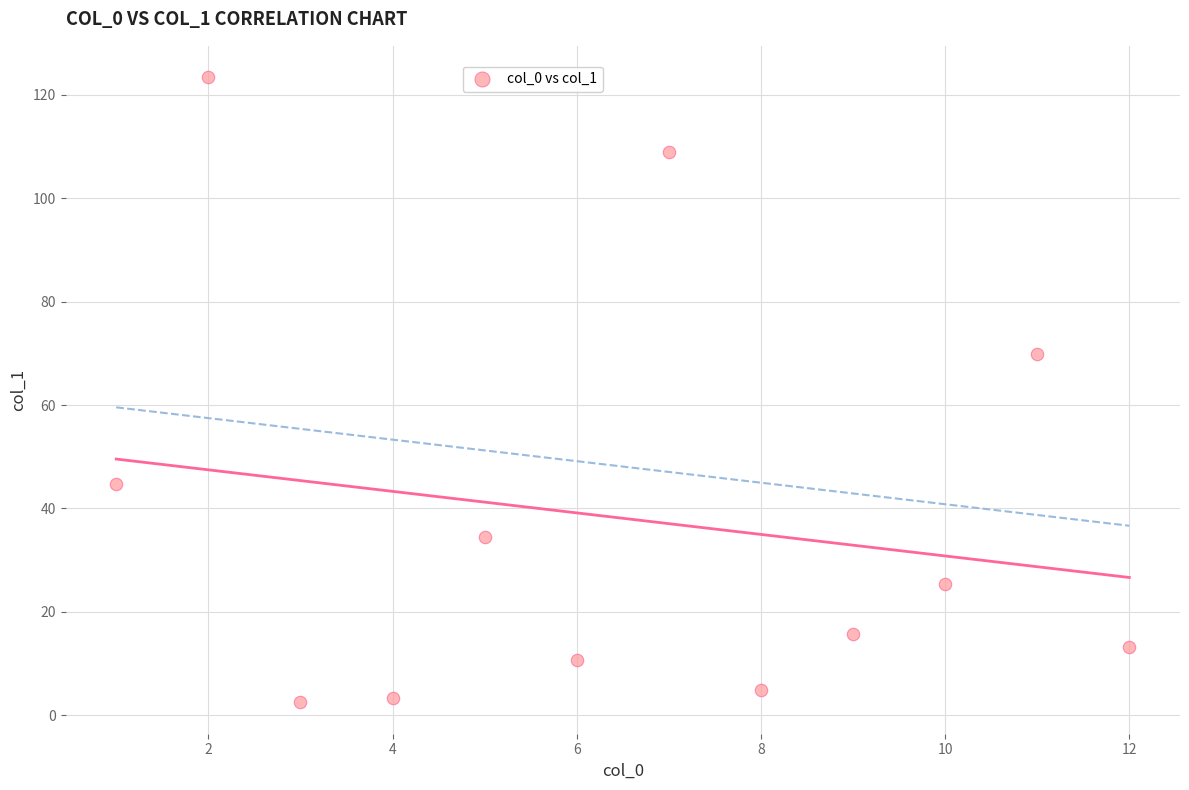

What is the average Y value?

38.1